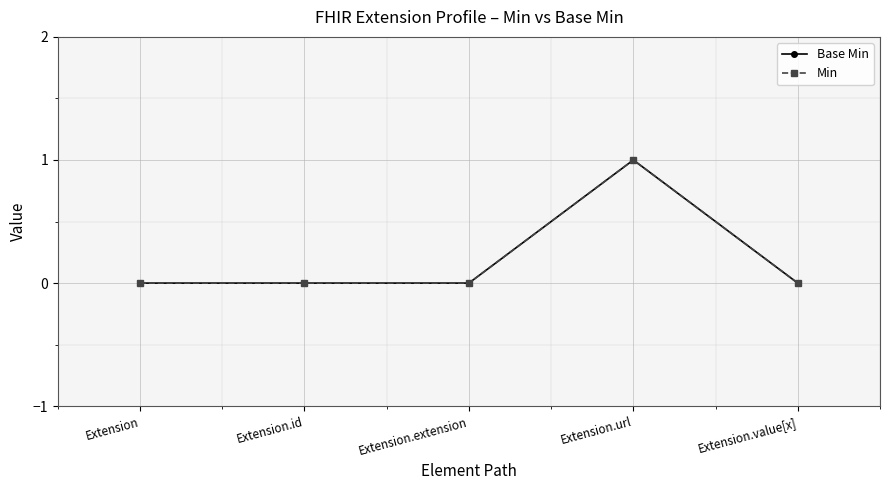

Which series has the largest range (max minus min)?

Base Min